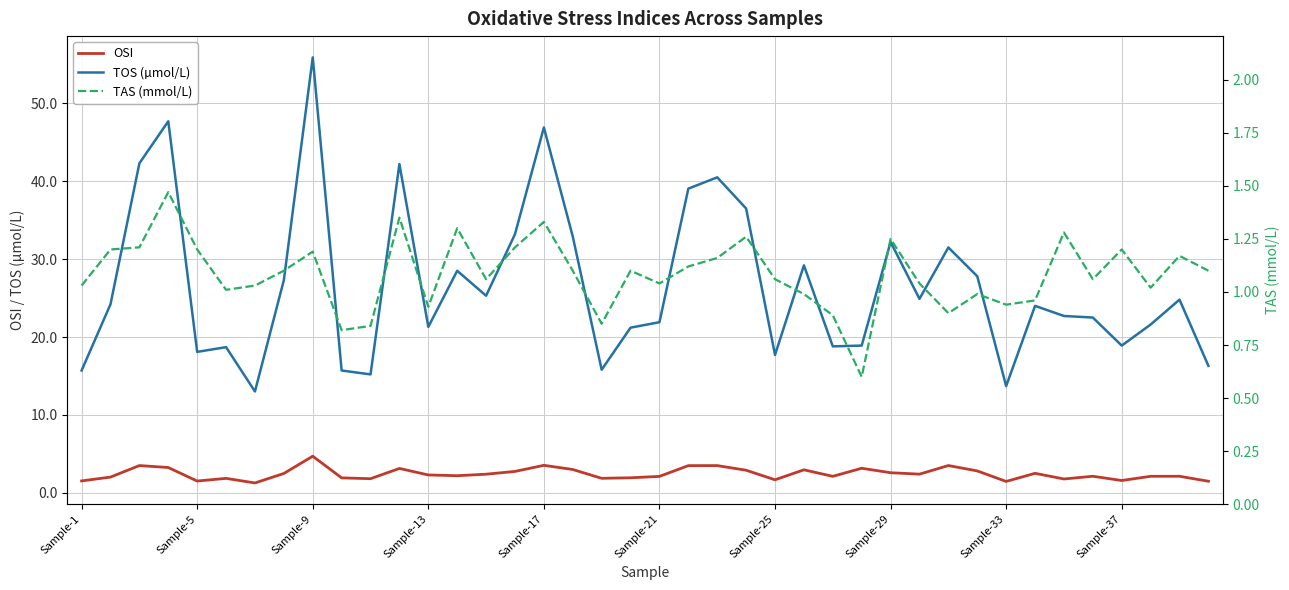

The value of OSI at Sample-29 is 2.6. True or false?

True